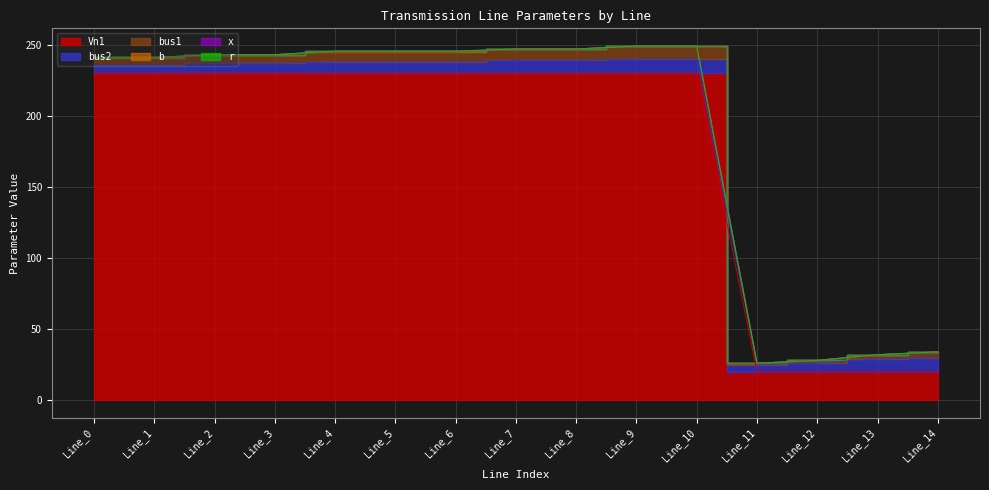

What is the value of the b point at the 7th from the left?

0.3